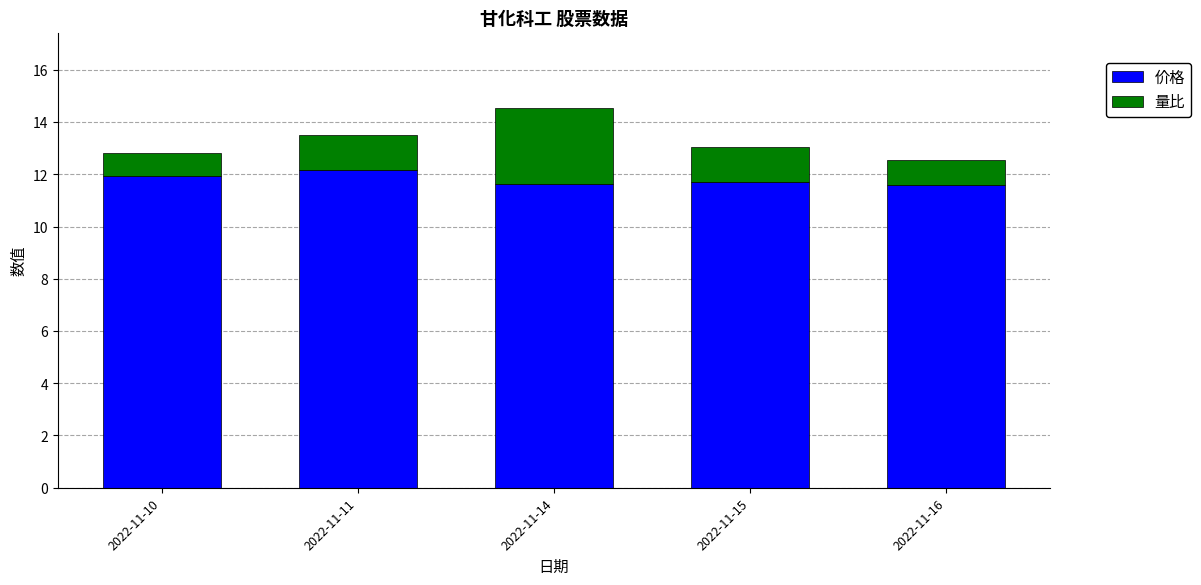

What is the minimum value for 价格?

11.6